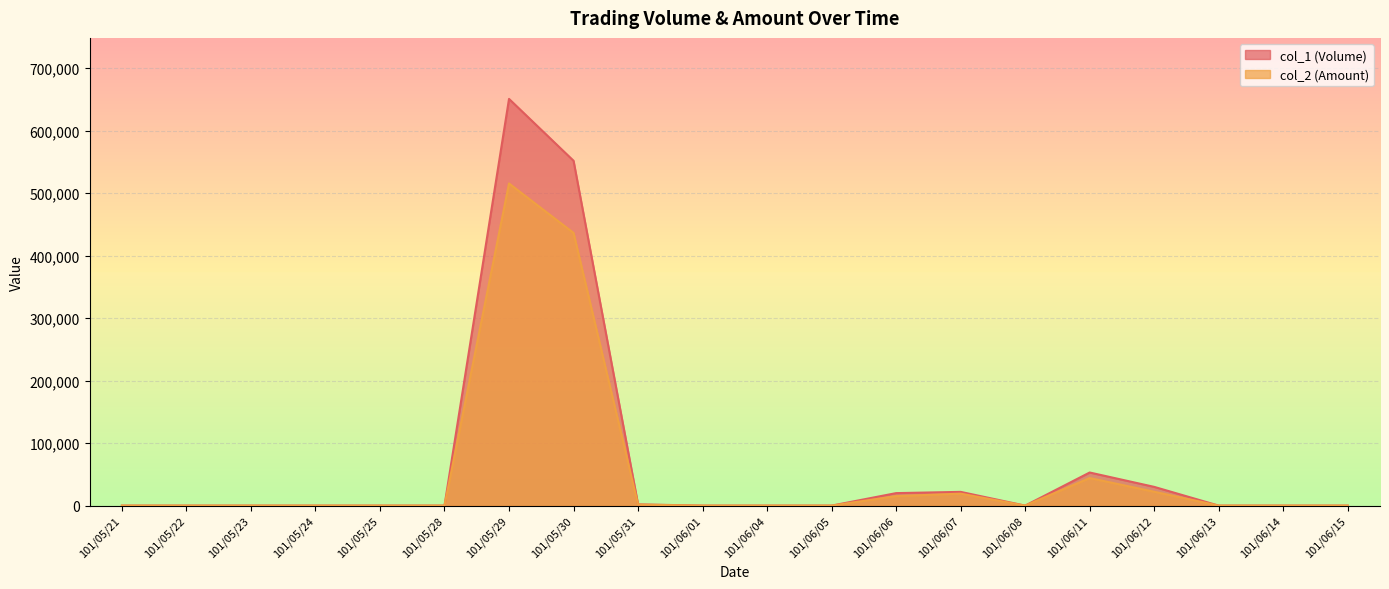

Count the number of data series in this chart.

2